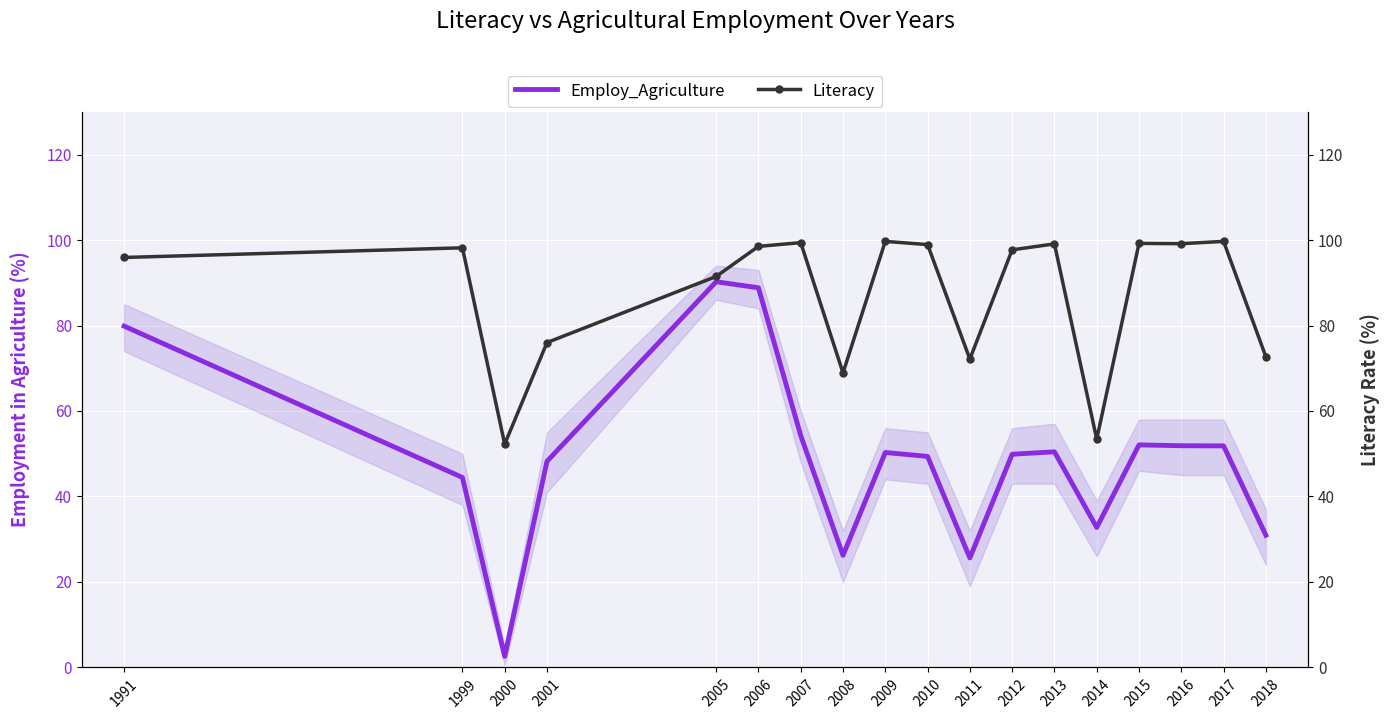

Which series changed the most between 2013 and 2016?

Employ_Agriculture